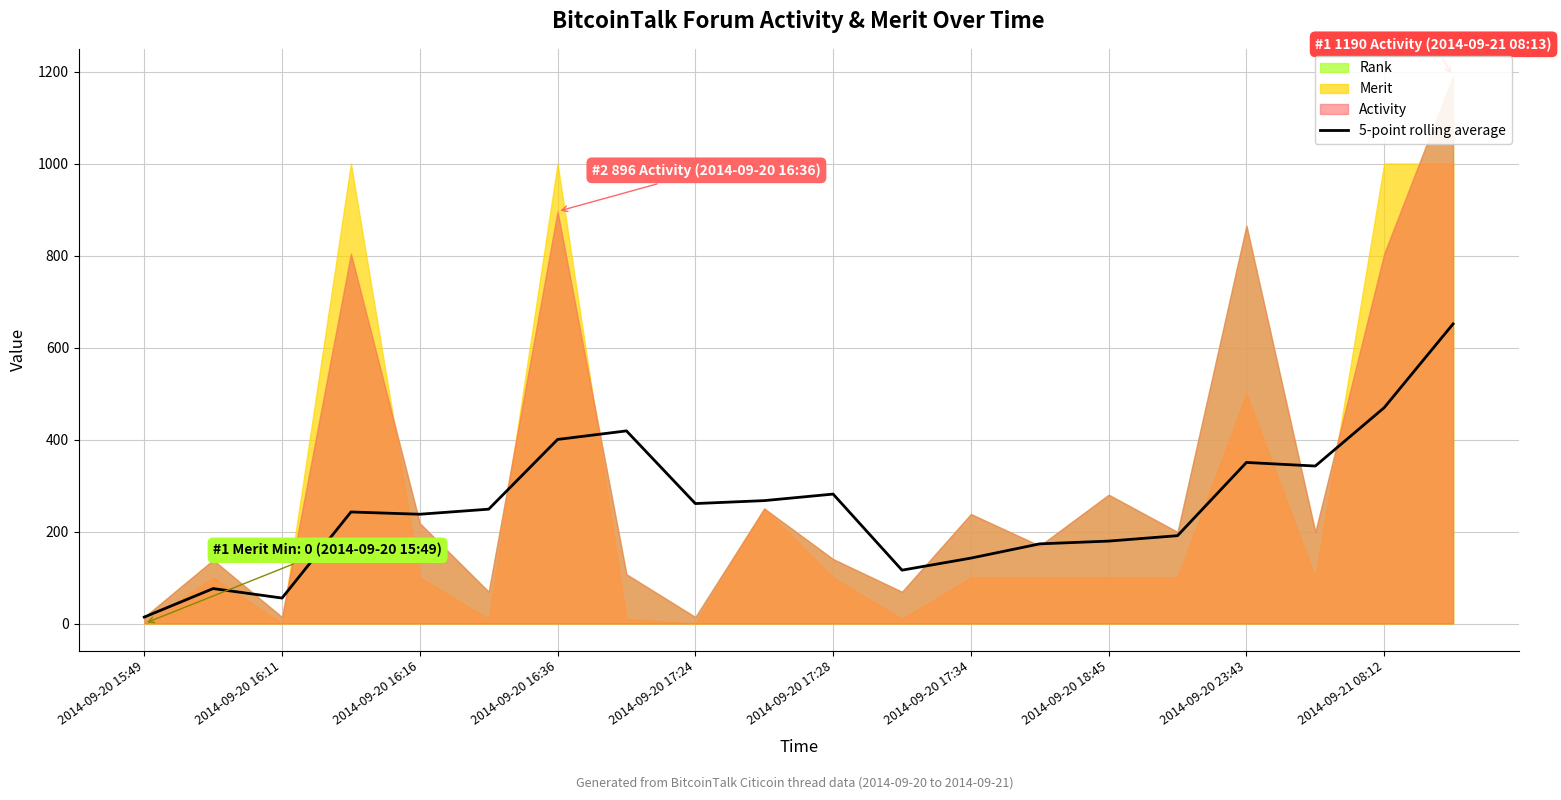

The 5-point rolling average series shows 281.4 at 2014-09-20 17:28. True or false?

True